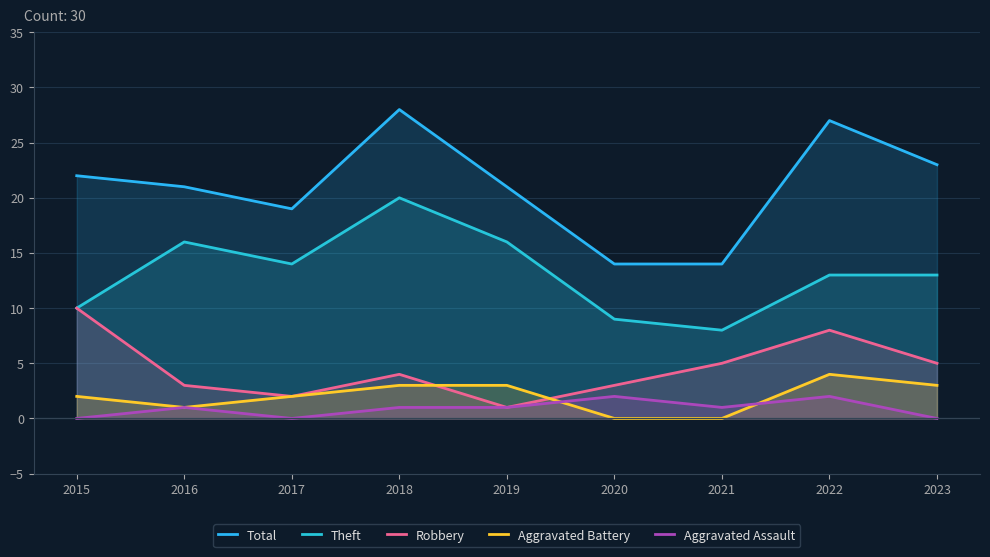

How many interior local peaks does the Theft series have?

2